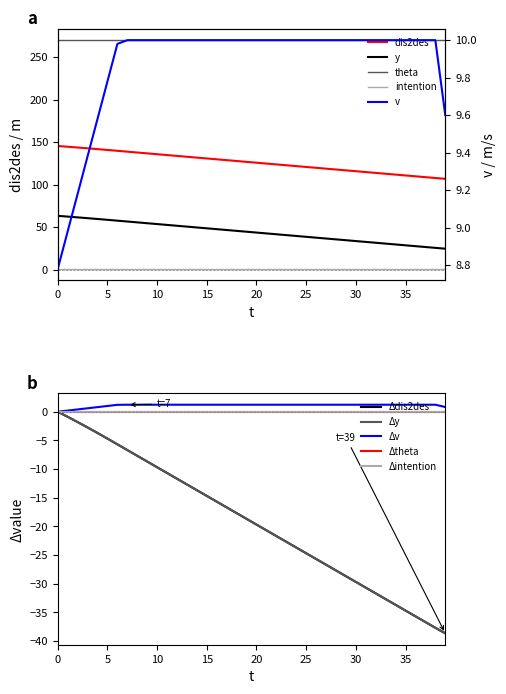

What is the difference between the highest and lowest values at 12?

132.5